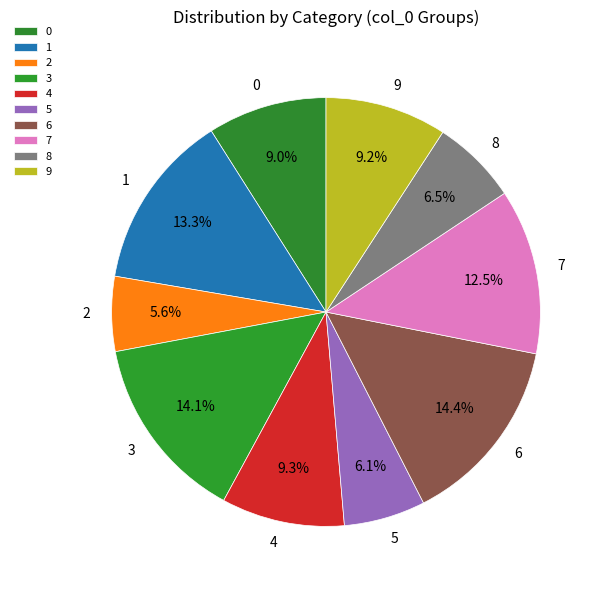

True or false: 2 accounts for 6% of the total.

True